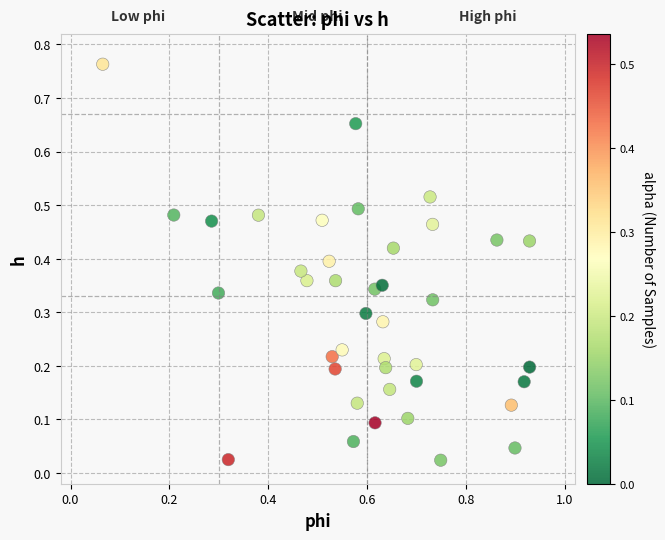

What is the range of X values (max minus min)?

0.9